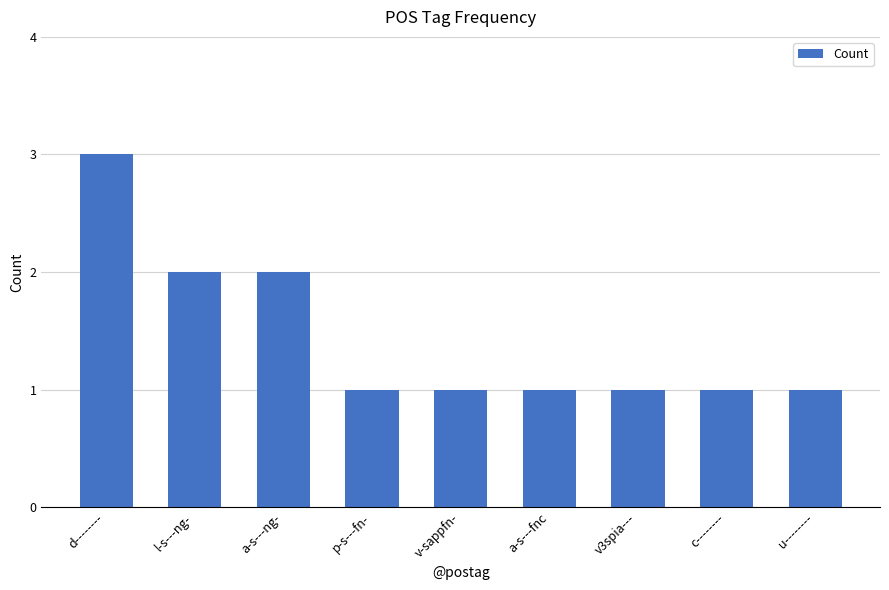

What is the approximate value at l-s---ng-?

2